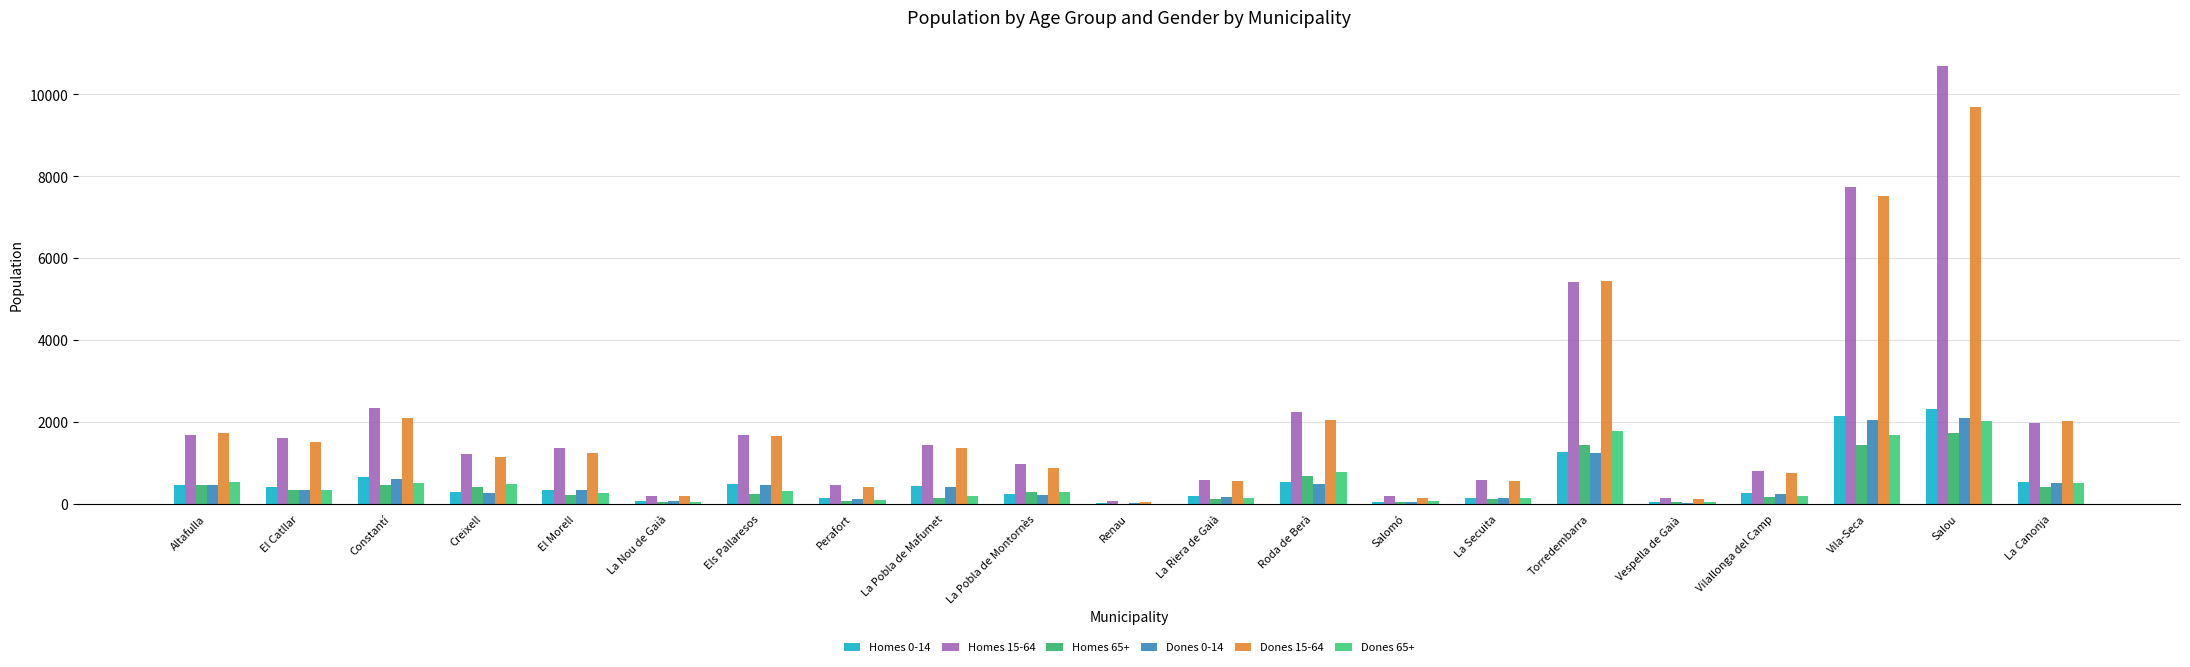

The Homes 0-14 series shows 645 at Constantí. True or false?

True